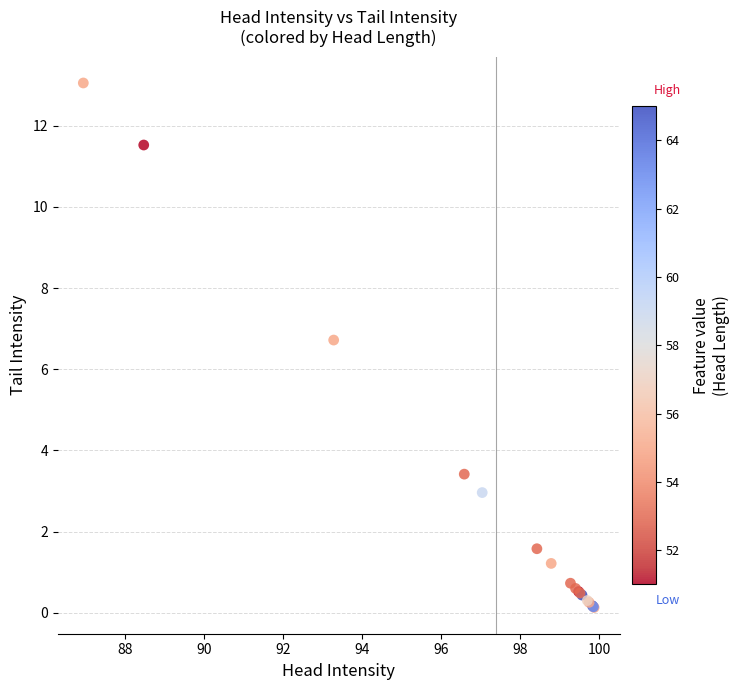

What Y value in the scatter plot is closest to 6?

6.7